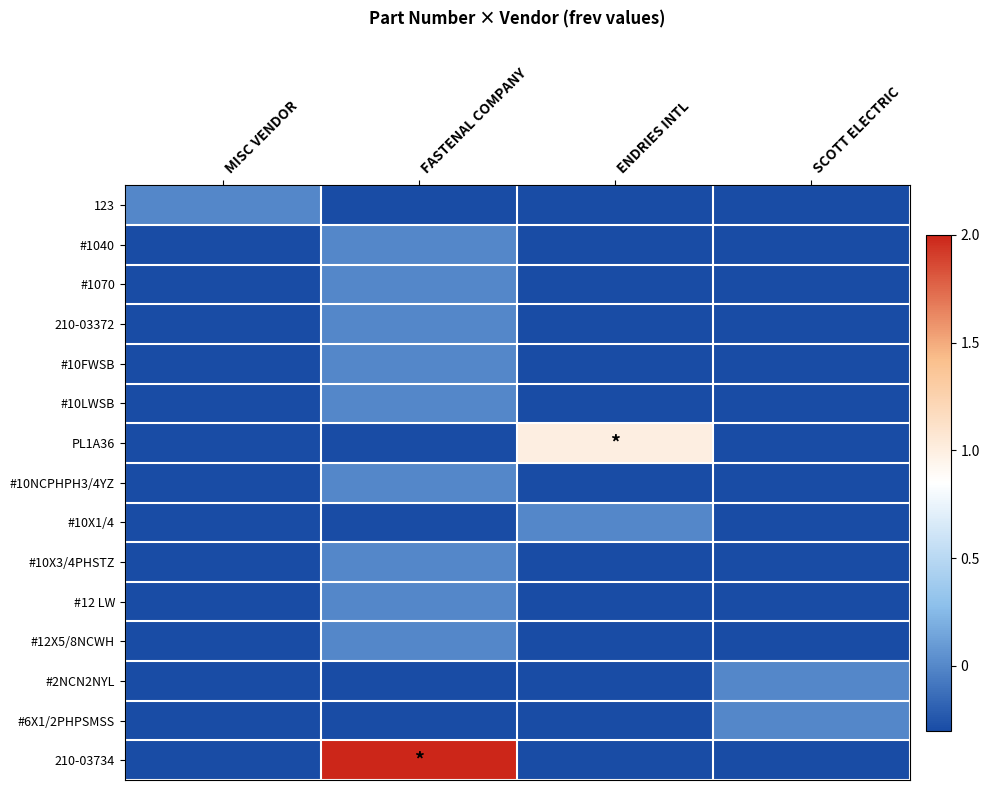

Reading left to right, transcribe all the data shown in this chart.

123: MISC VENDOR=0.0	FASTENAL COMPANY=-0.3	ENDRIES INTL=-0.3	SCOTT ELECTRIC=-0.3
#1040: MISC VENDOR=-0.3	FASTENAL COMPANY=0.0	ENDRIES INTL=-0.3	SCOTT ELECTRIC=-0.3
#1070: MISC VENDOR=-0.3	FASTENAL COMPANY=0.0	ENDRIES INTL=-0.3	SCOTT ELECTRIC=-0.3
210-03372: MISC VENDOR=-0.3	FASTENAL COMPANY=0.0	ENDRIES INTL=-0.3	SCOTT ELECTRIC=-0.3
#10FWSB: MISC VENDOR=-0.3	FASTENAL COMPANY=0.0	ENDRIES INTL=-0.3	SCOTT ELECTRIC=-0.3
#10LWSB: MISC VENDOR=-0.3	FASTENAL COMPANY=0.0	ENDRIES INTL=-0.3	SCOTT ELECTRIC=-0.3
PL1A36: MISC VENDOR=-0.3	FASTENAL COMPANY=-0.3	ENDRIES INTL=1.0	SCOTT ELECTRIC=-0.3
#10NCPHPH3/4YZ: MISC VENDOR=-0.3	FASTENAL COMPANY=0.0	ENDRIES INTL=-0.3	SCOTT ELECTRIC=-0.3
#10X1/4: MISC VENDOR=-0.3	FASTENAL COMPANY=-0.3	ENDRIES INTL=0.0	SCOTT ELECTRIC=-0.3
#10X3/4PHSTZ: MISC VENDOR=-0.3	FASTENAL COMPANY=0.0	ENDRIES INTL=-0.3	SCOTT ELECTRIC=-0.3
#12 LW: MISC VENDOR=-0.3	FASTENAL COMPANY=0.0	ENDRIES INTL=-0.3	SCOTT ELECTRIC=-0.3
#12X5/8NCWH: MISC VENDOR=-0.3	FASTENAL COMPANY=0.0	ENDRIES INTL=-0.3	SCOTT ELECTRIC=-0.3
#2NCN2NYL: MISC VENDOR=-0.3	FASTENAL COMPANY=-0.3	ENDRIES INTL=-0.3	SCOTT ELECTRIC=0.0
#6X1/2PHPSMSS: MISC VENDOR=-0.3	FASTENAL COMPANY=-0.3	ENDRIES INTL=-0.3	SCOTT ELECTRIC=0.0
210-03734: MISC VENDOR=-0.3	FASTENAL COMPANY=2.0	ENDRIES INTL=-0.3	SCOTT ELECTRIC=-0.3